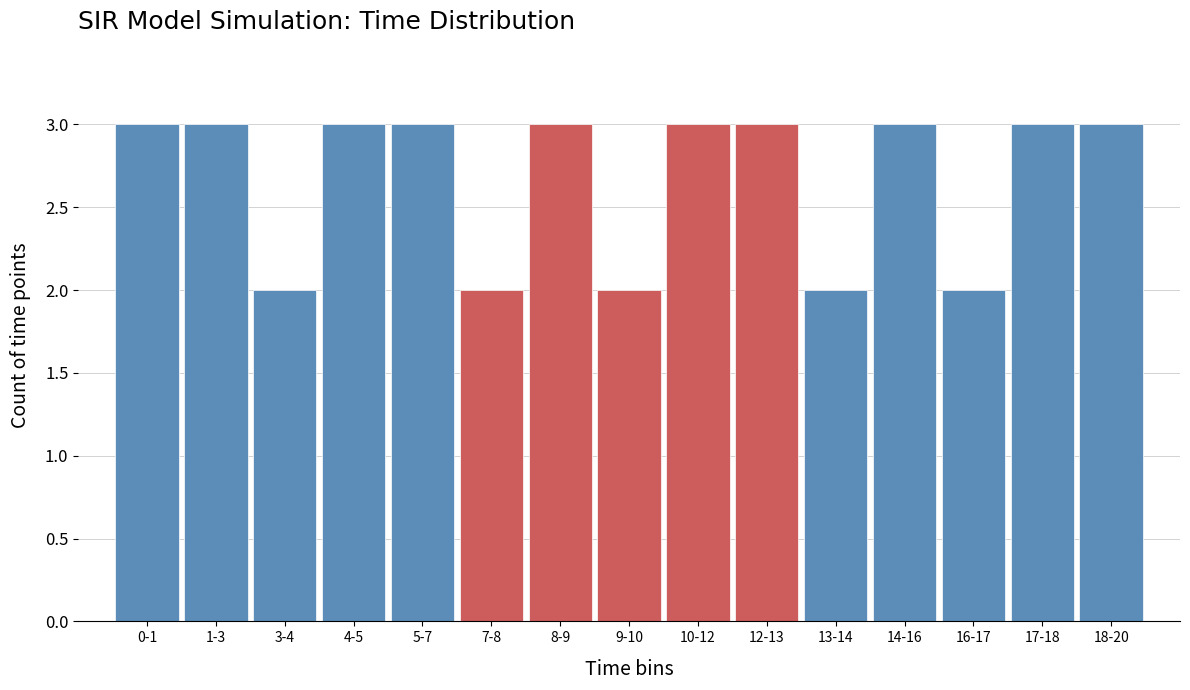

Reading right to left, transcribe all the data shown in this chart.

3	3	2	3	2	3	3	2	3	2	3	3	2	3	3